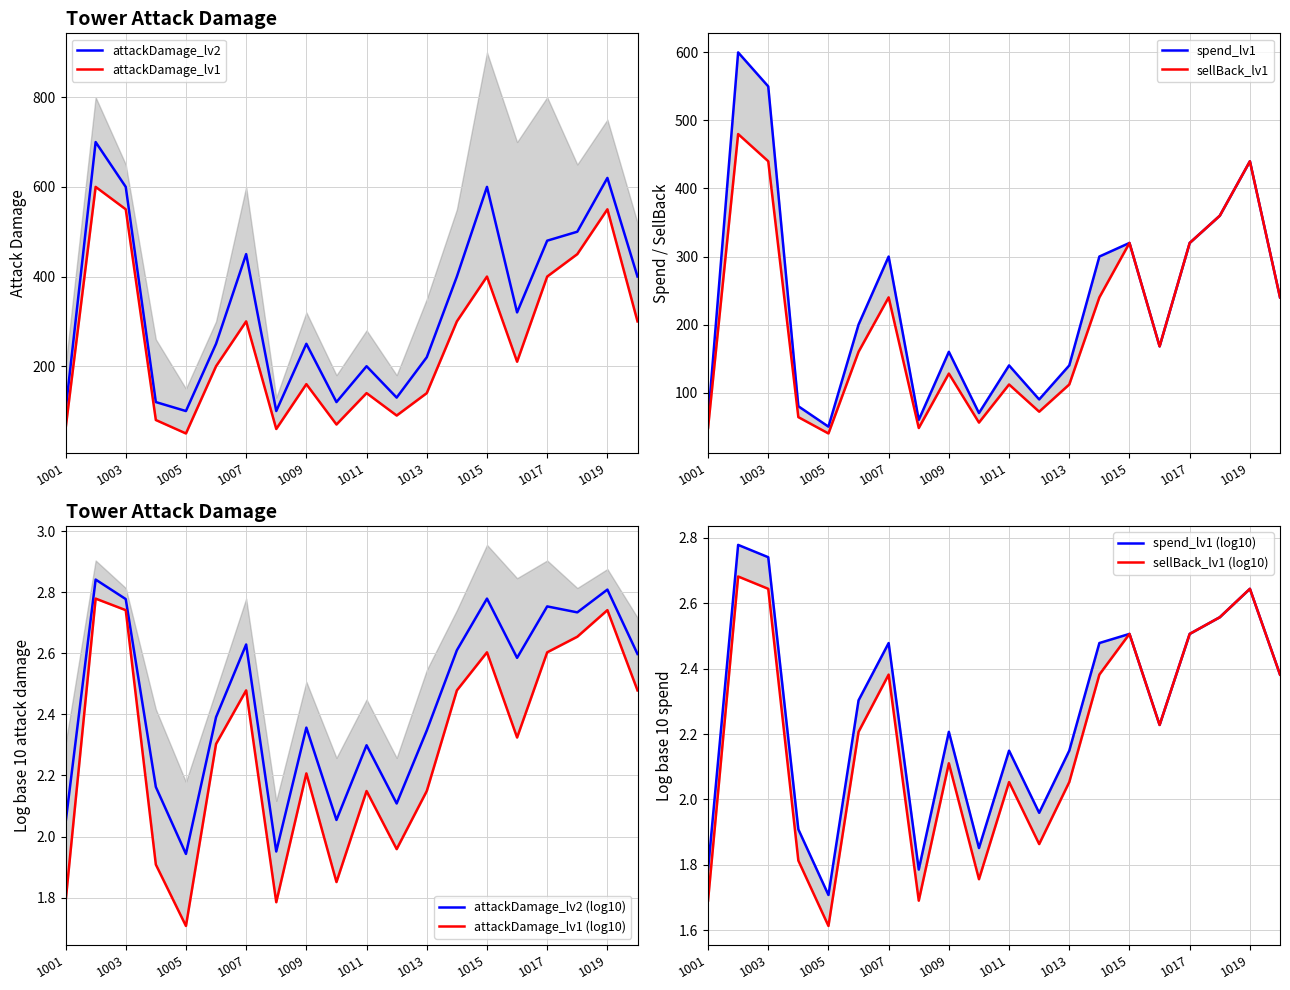

What is the difference between the maximum and second lowest values in the attackDamage_lv2 series?

600